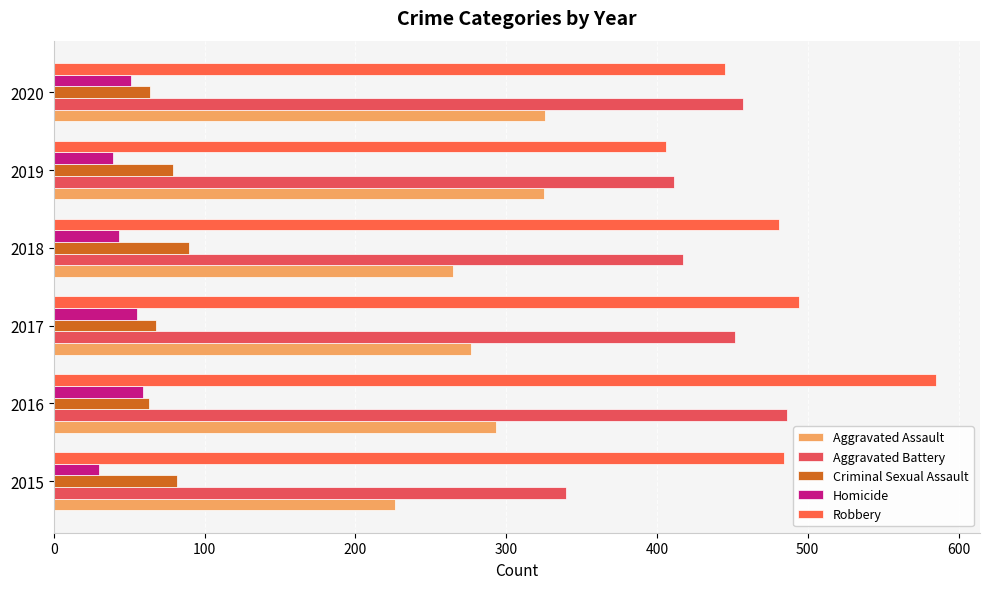

At which category is the sum across all series the highest?

2016